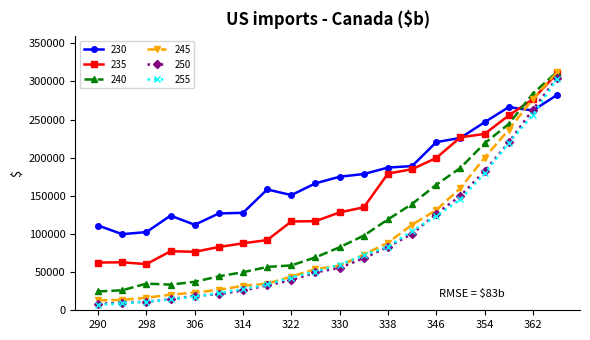

Which series has the largest total across all categories?

230